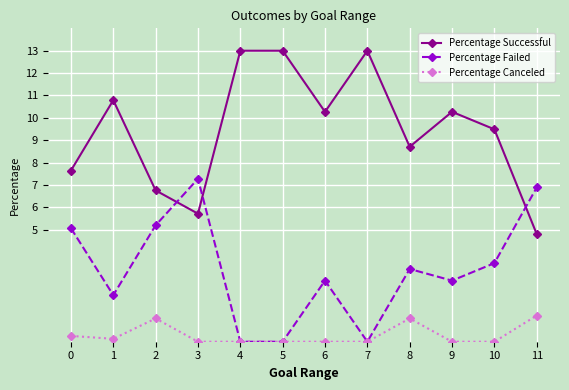

True or false: Percentage Canceled and Percentage Successful cross at least once.

False